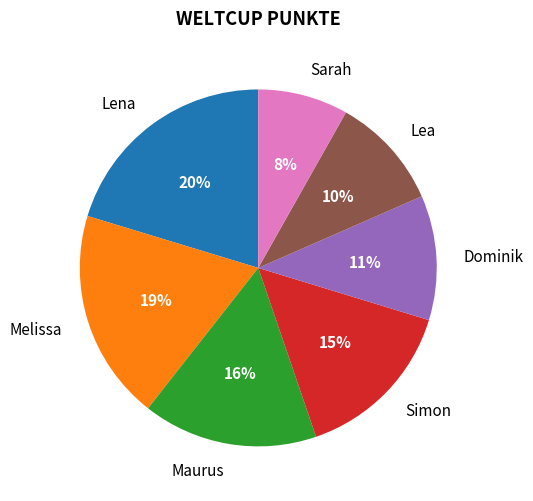

To the nearest percent, what portion does Sarah represent?

8%